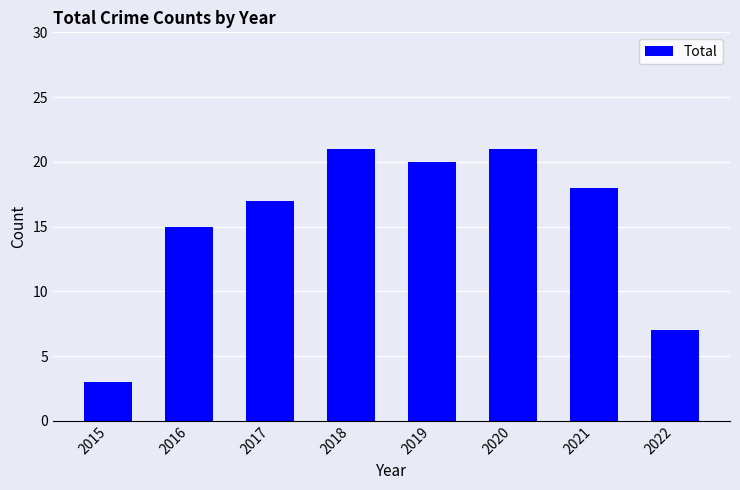

How many series are shown in this chart?

1